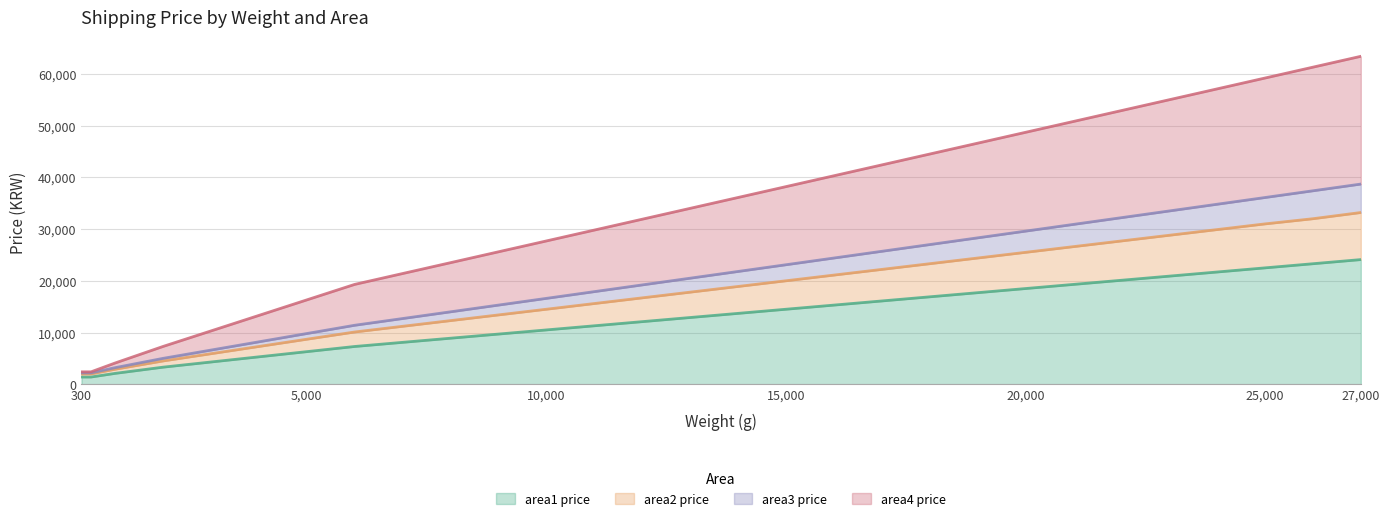

How many lines are shown in the chart?

4